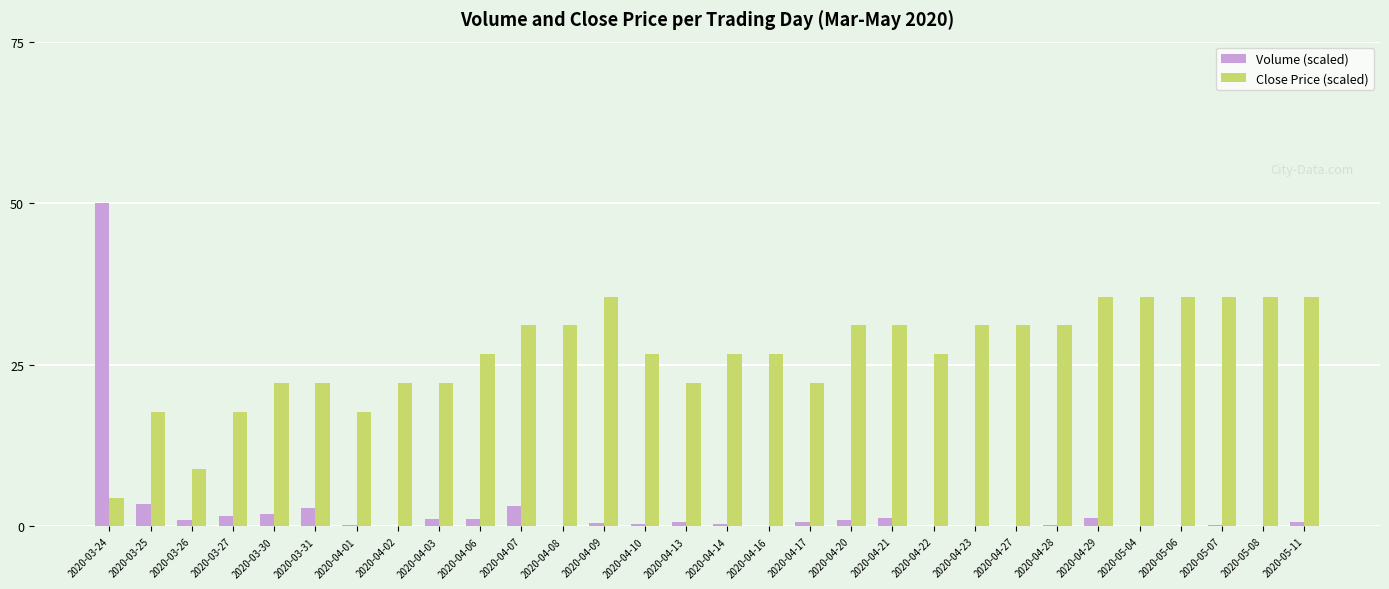

Count the number of categories in the chart.

30